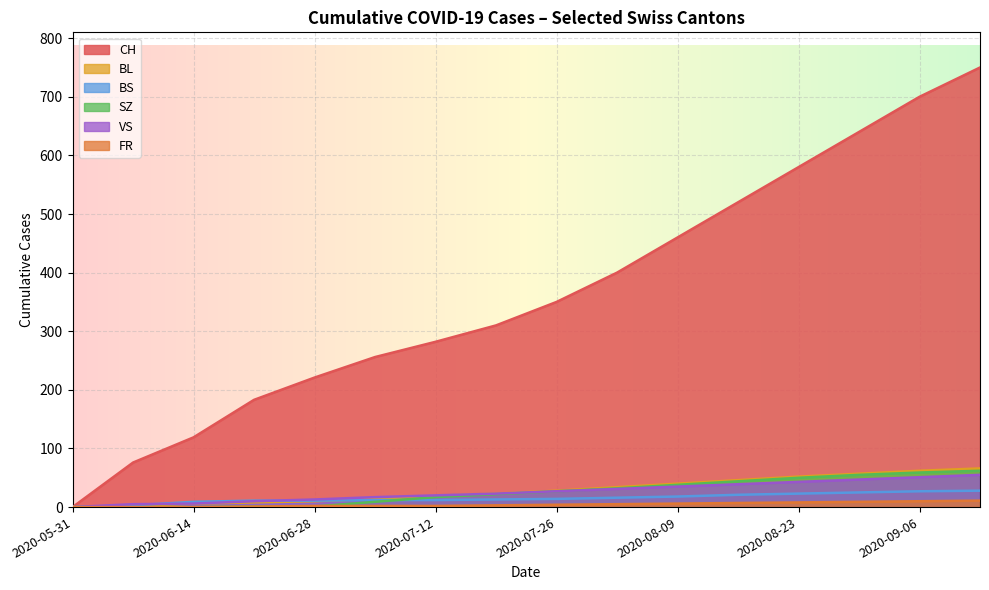

How many lines are shown in the chart?

6